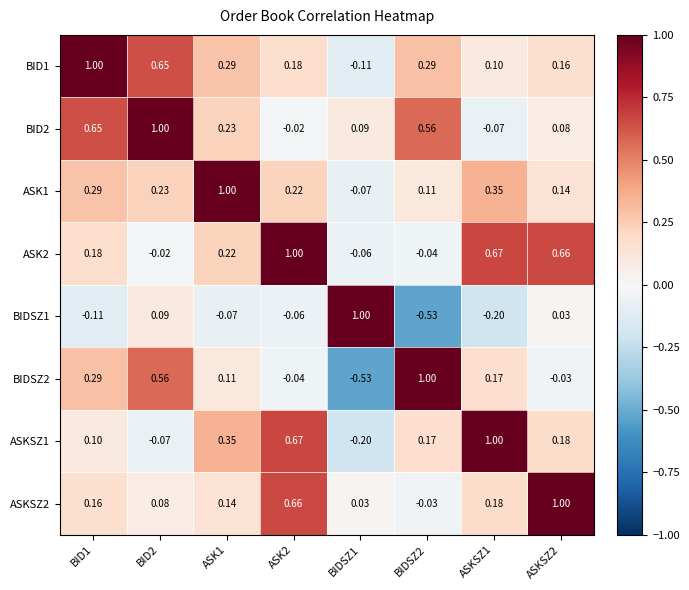

What is the difference between the highest and lowest values at ASK1?

1.1